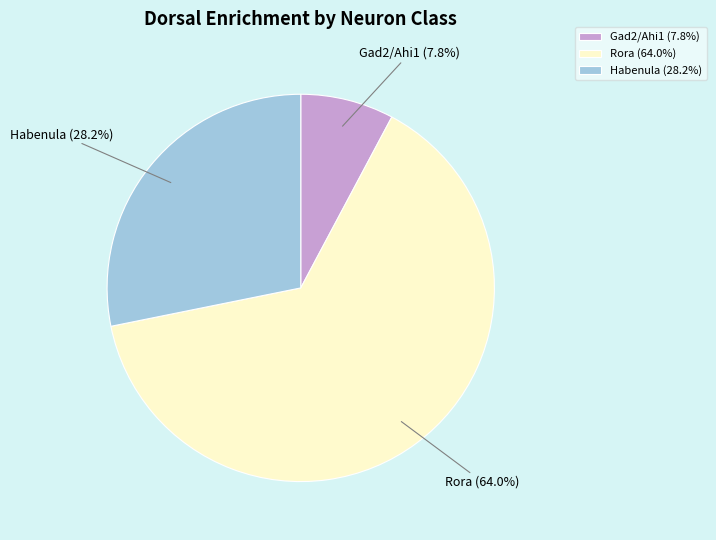

Is it true that Rora is 64% of the pie?

True